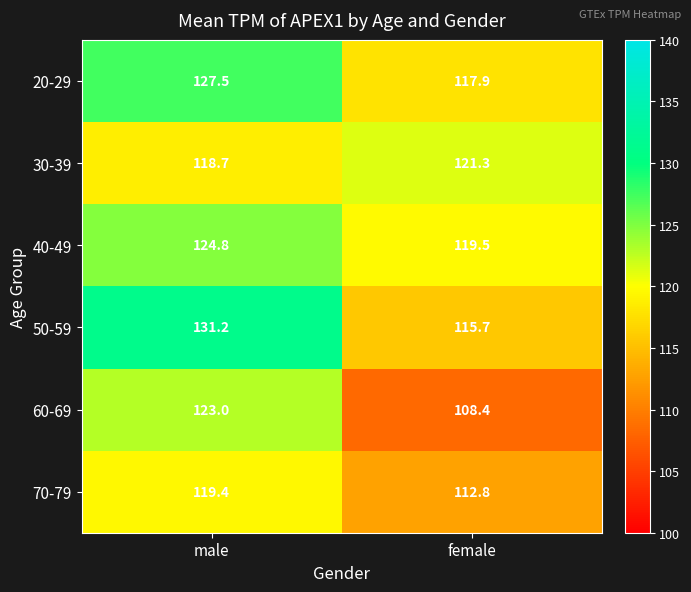

What is the sum of the 60-69 values at female and male?

231.4